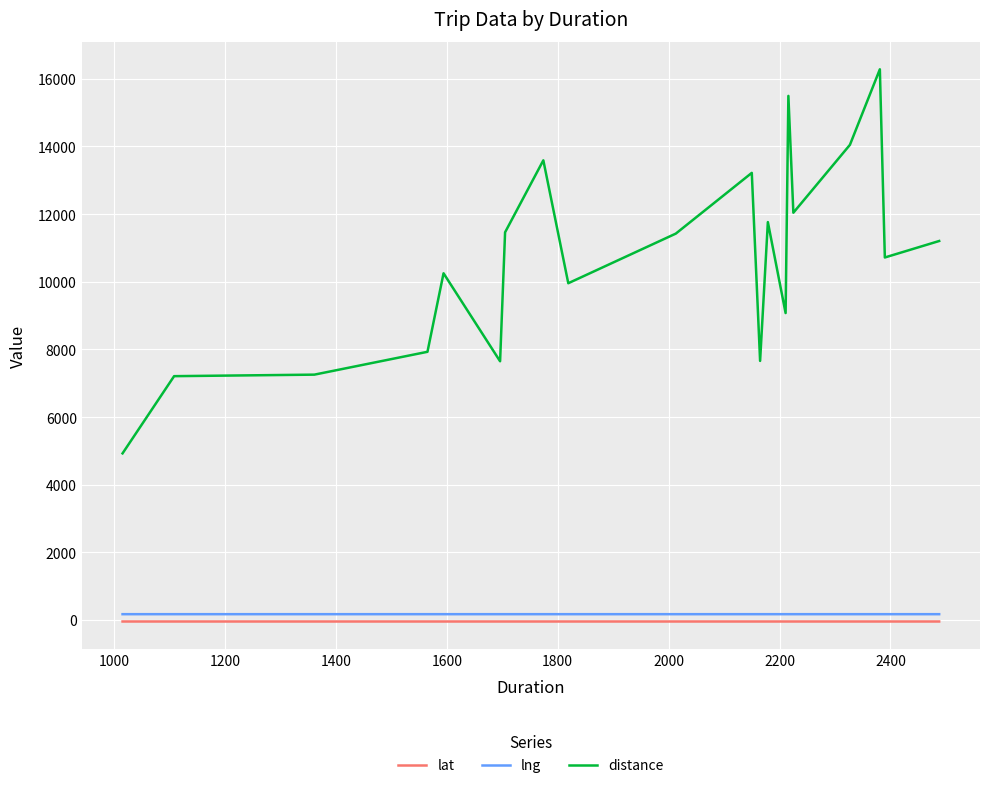

True or false: lng and distance cross at least once.

False